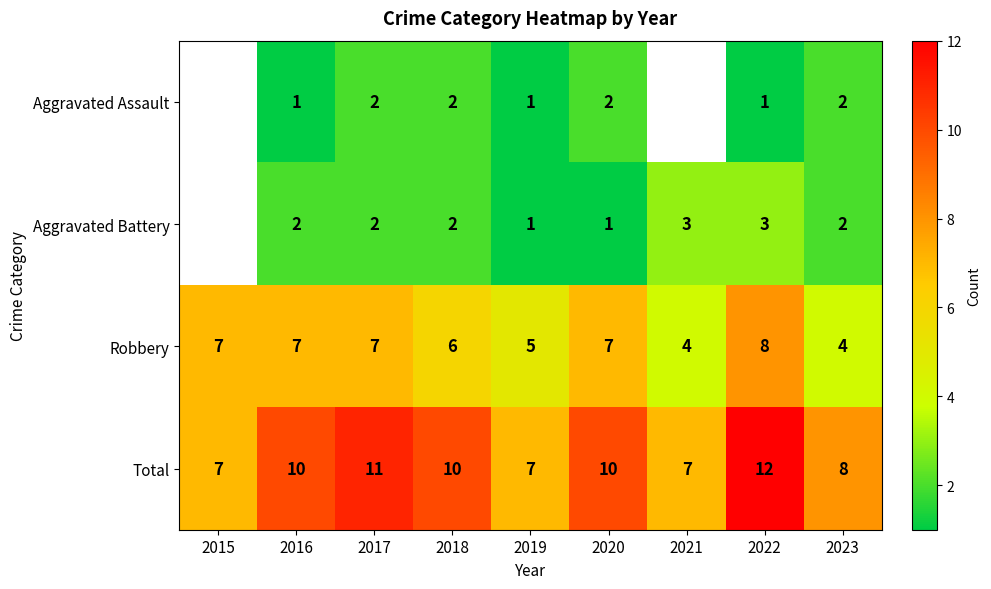

What is the minimum value for Robbery?

4